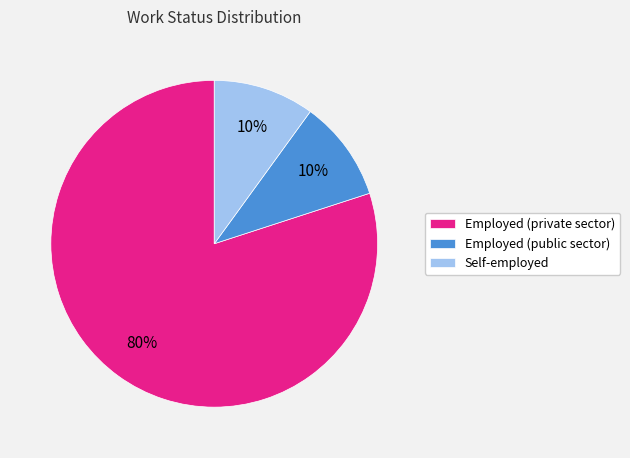

What percentage is the Employed (private sector) slice, to the nearest percent?

80%